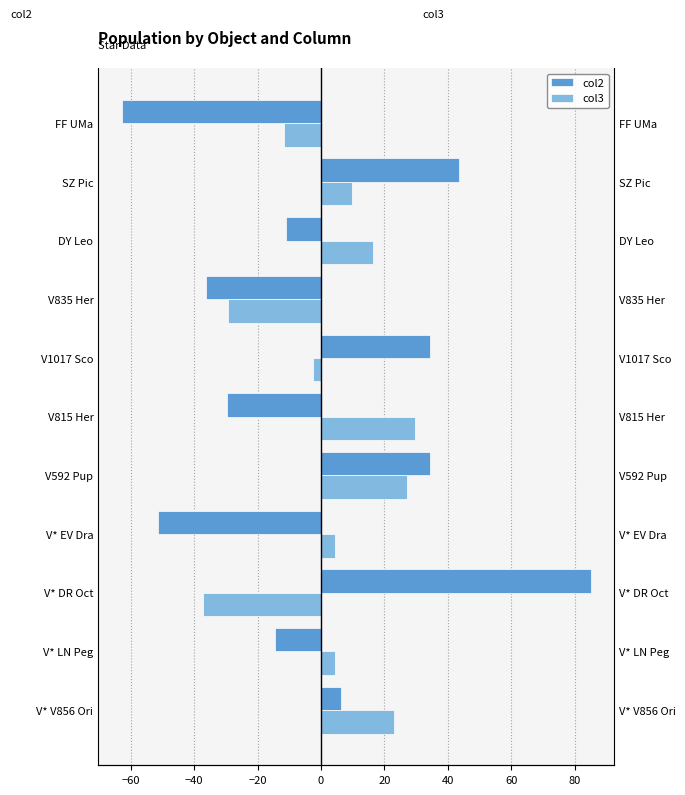

What is the value of the col2 bar at the 7th from the left?

34.5